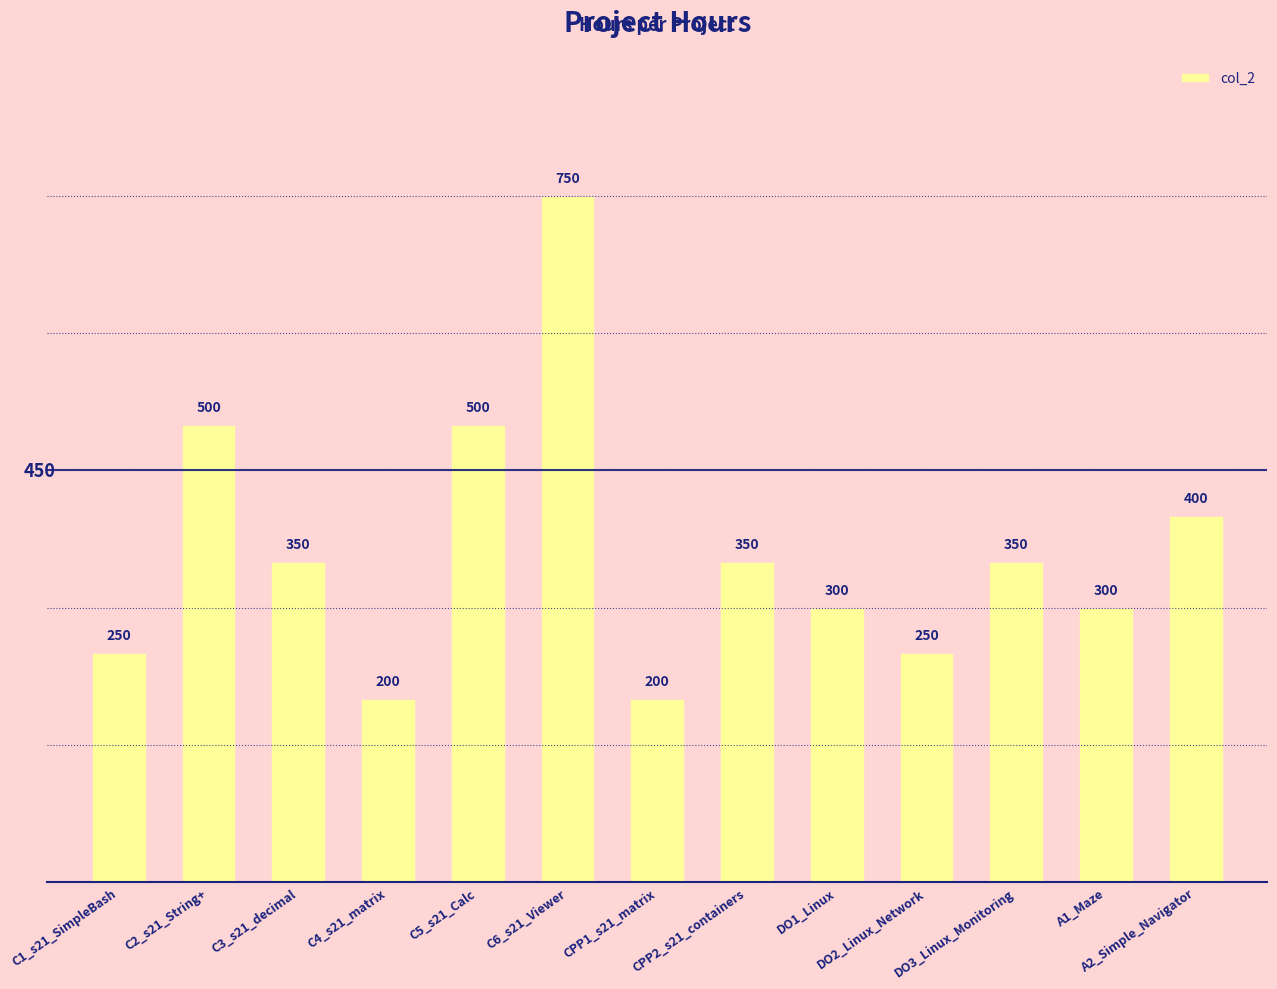

Approximately how many times larger is the value at A1_Maze compared to C3_s21_decimal?

0.9